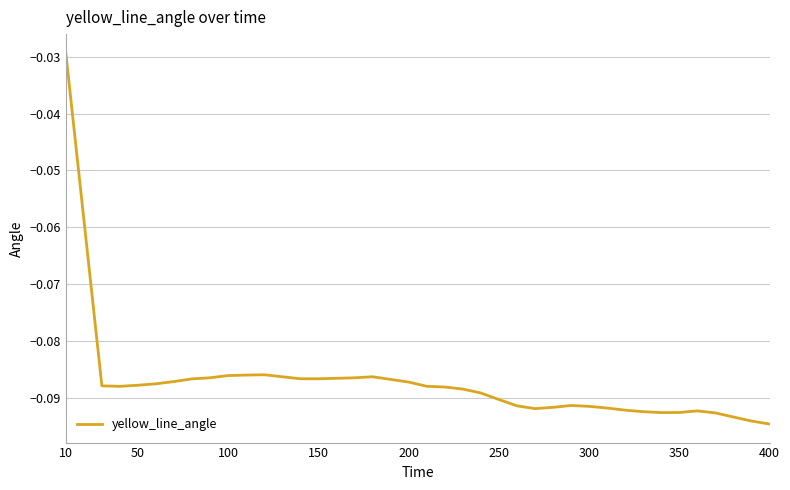

How many series are shown in this chart?

1